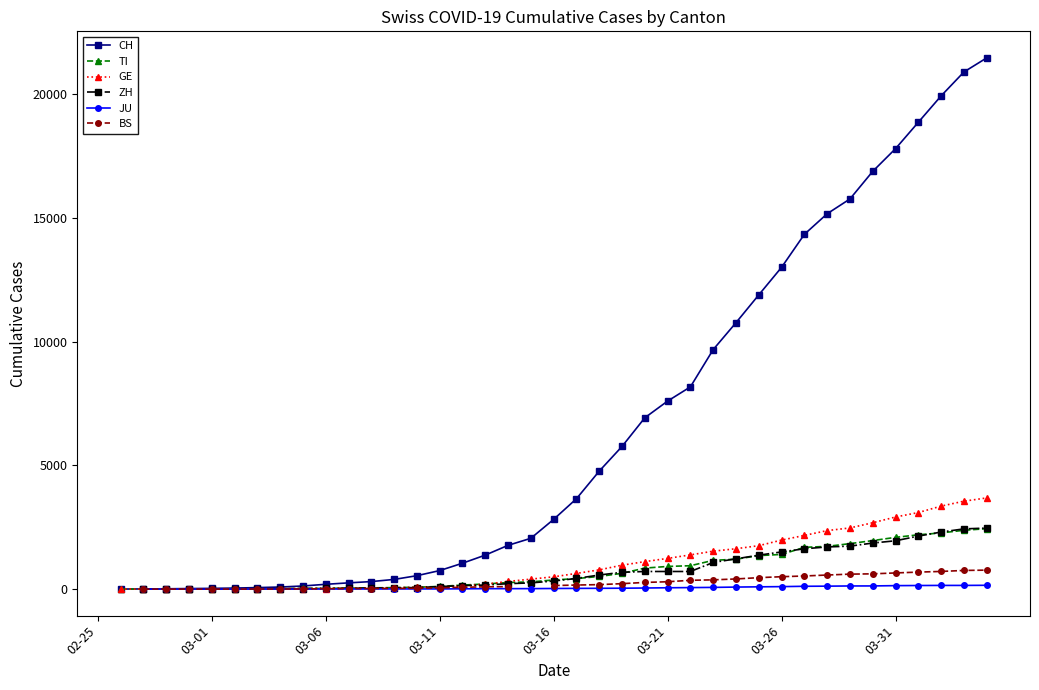

How many data points in JU are less than 25?

18